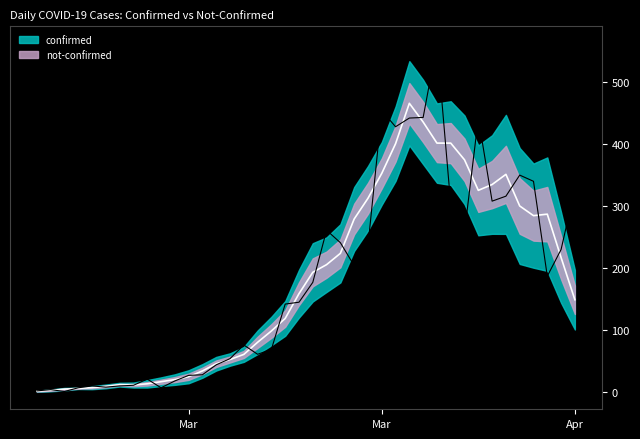

How many points are higher than both their immediate neighbors (excluding endpoints)?

9